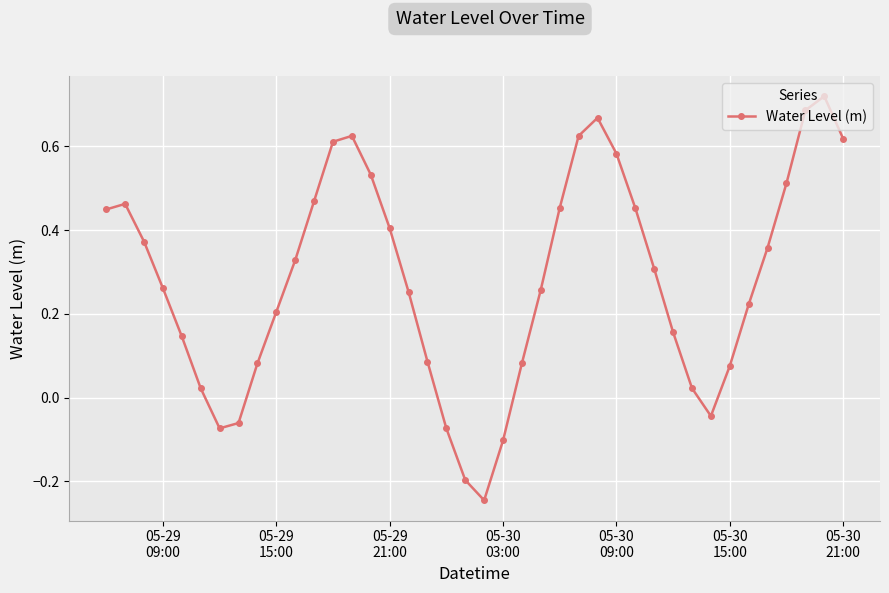

What is the sum of all values?

11.3